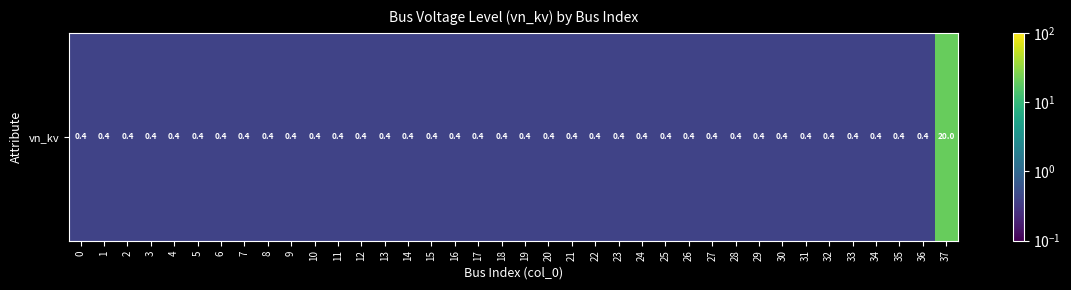

Read the value at 28.

0.4